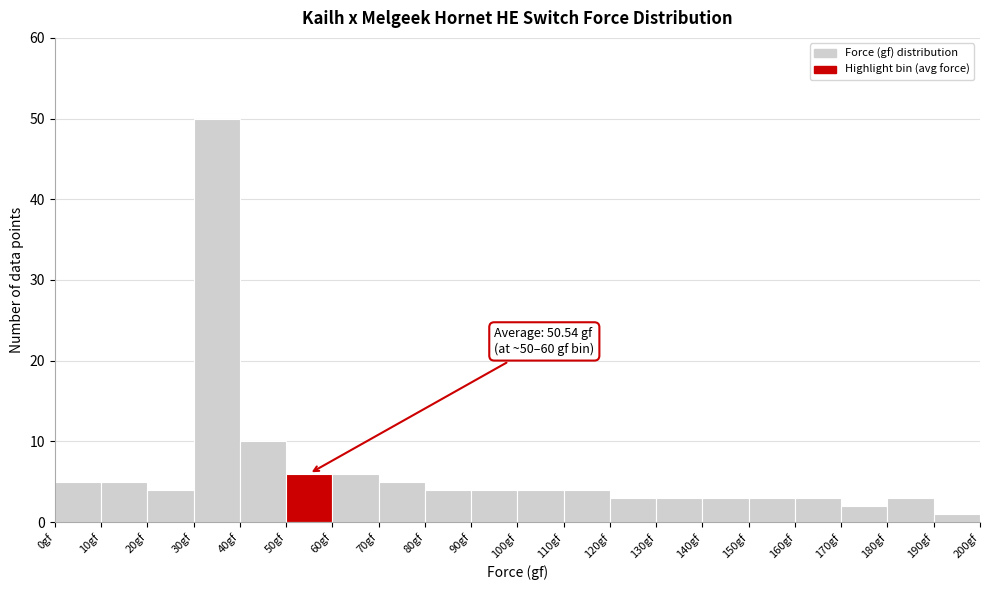

Which range on the x-axis has the tallest bar?

30 to 40